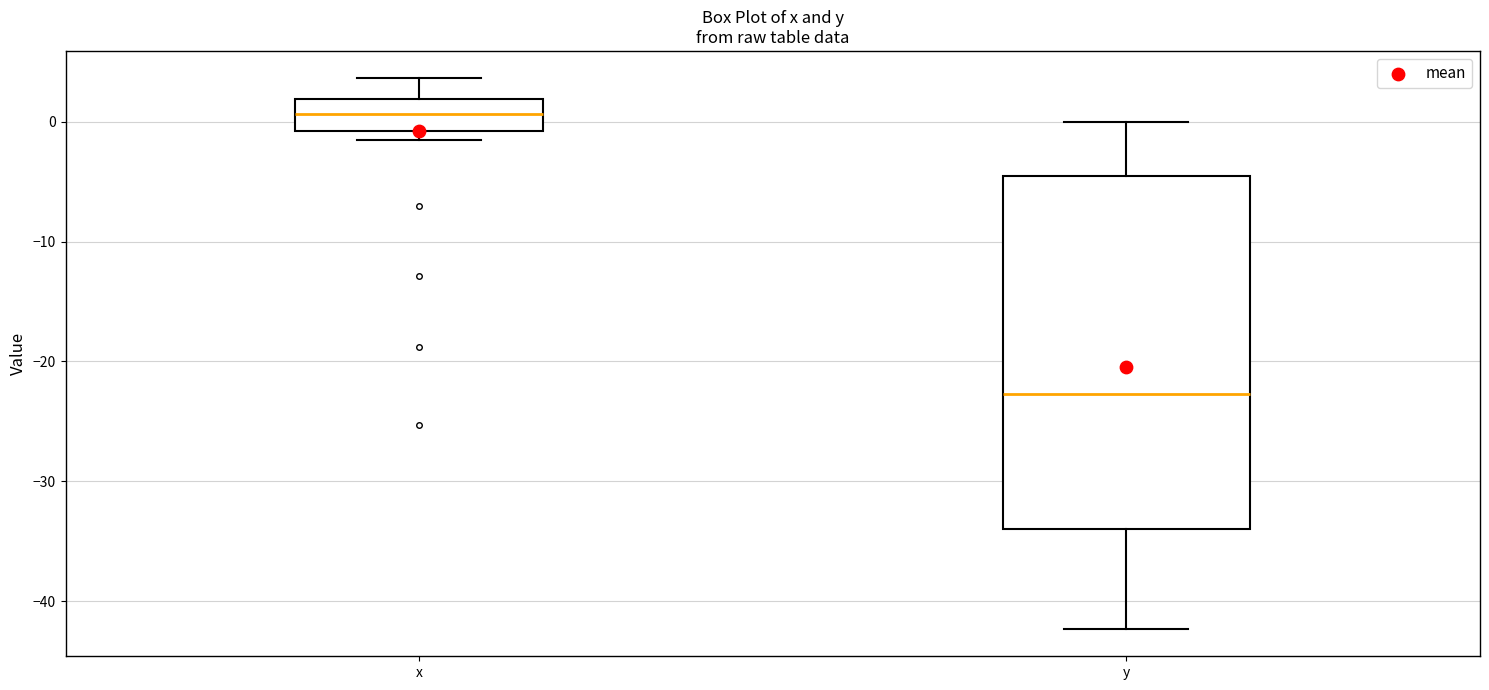

Which box is the tallest, from its lower edge to its upper edge?

y